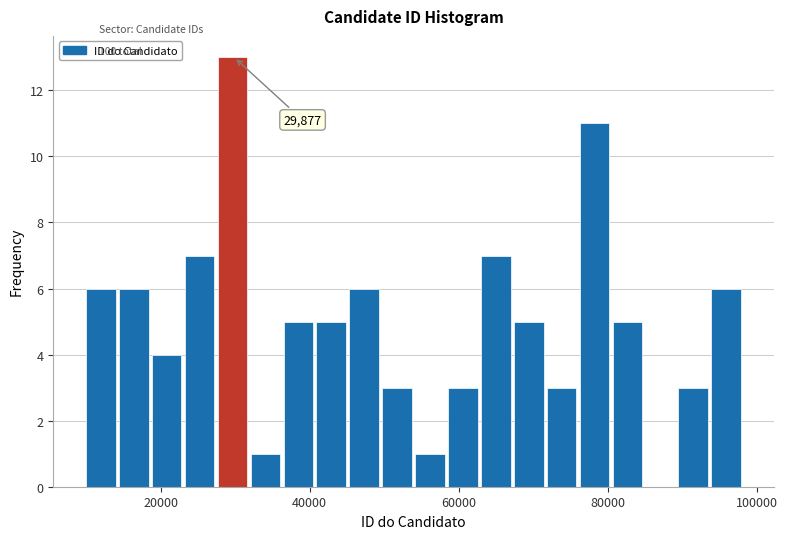

Around what value on the x-axis is the tallest bar? Give the approximate position of its centre, as read against the axis.

30000